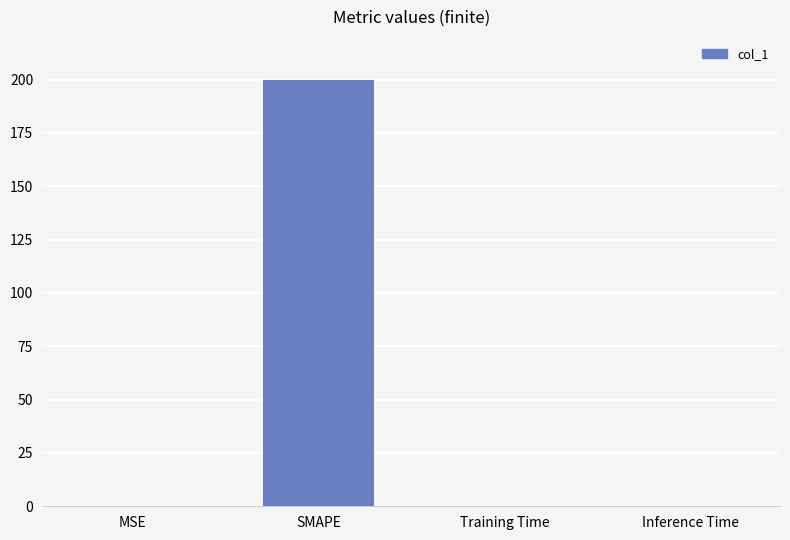

Is it true that the value at SMAPE is 200.0?

True